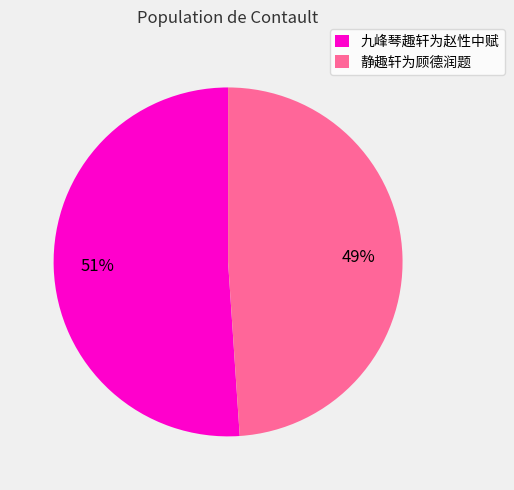

Is it true that 九峰琴趣轩为赵性中赋 is 40% of the pie?

False